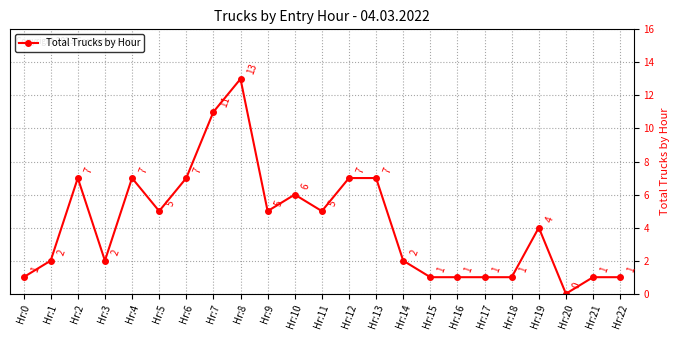

How many series are shown in this chart?

1